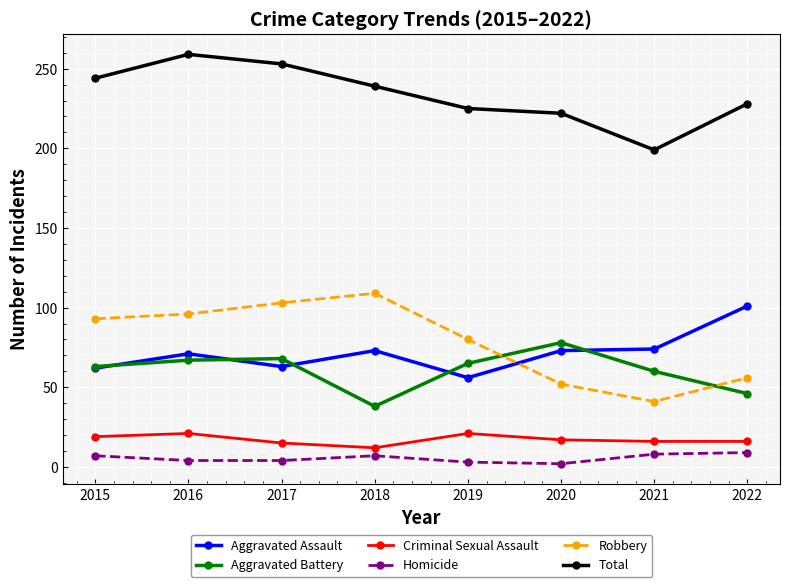

True or false: Criminal Sexual Assault has a value of 26 at 2021.

False